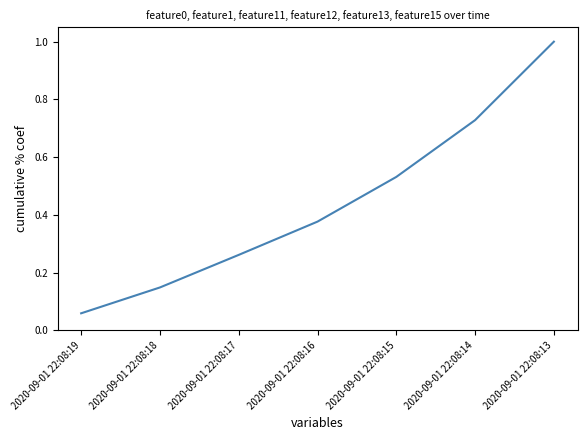

What is the difference between the maximum and minimum values?

0.9